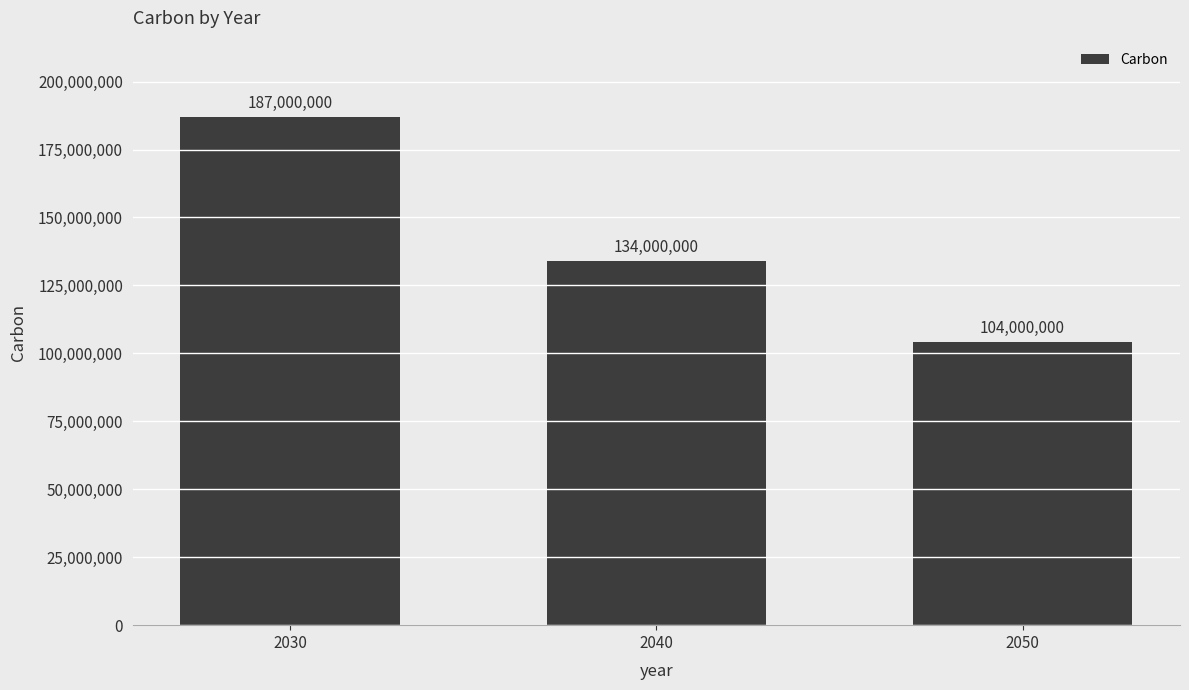

Reading left to right, extract all data points from this chart.

187000000	134000000	104000000